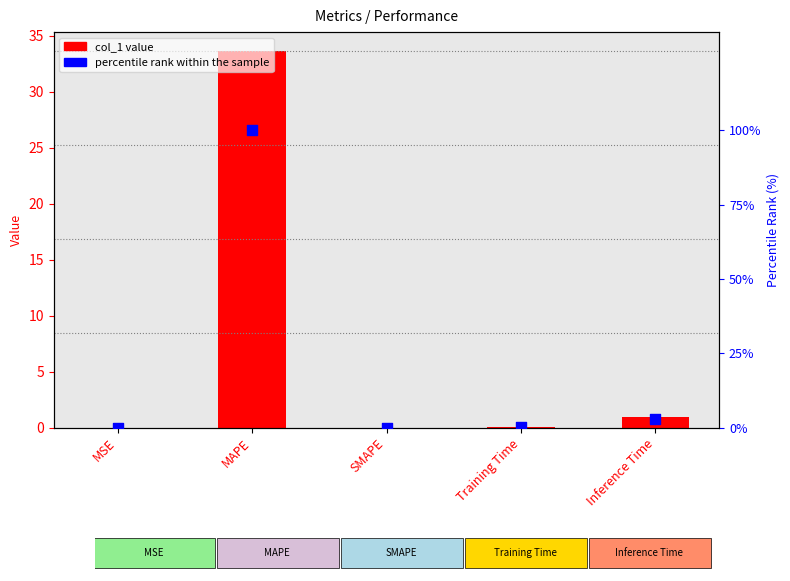

Is the value of percentile rank within the sample at MAPE greater than the value of col_1 at Inference Time?

Yes